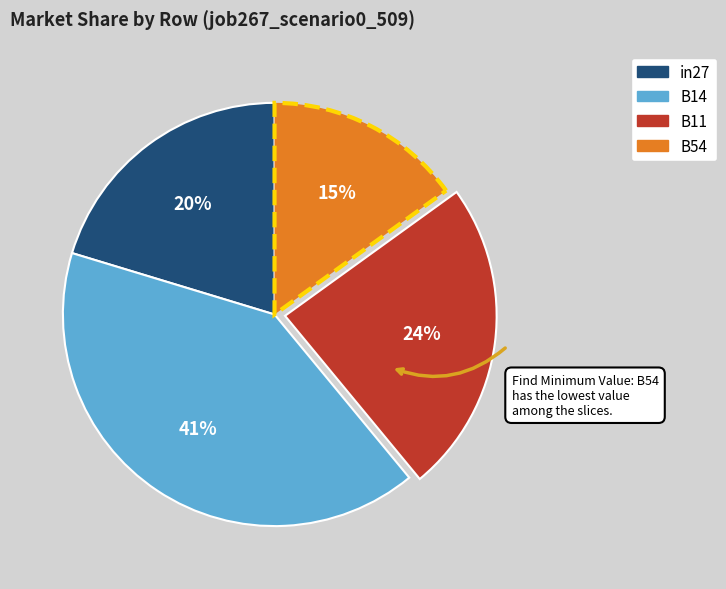

To the nearest percent, what is the difference between the largest and smallest slice percentages?

26%